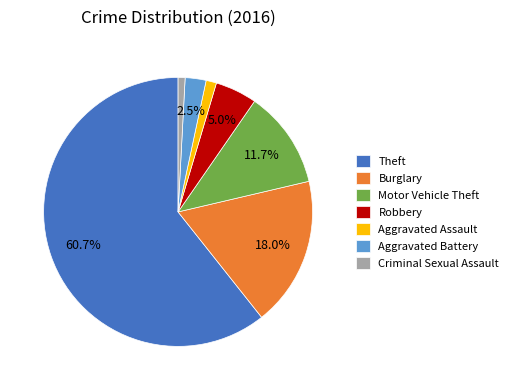

To the nearest percent, what is the combined percentage of Robbery and Burglary?

23%